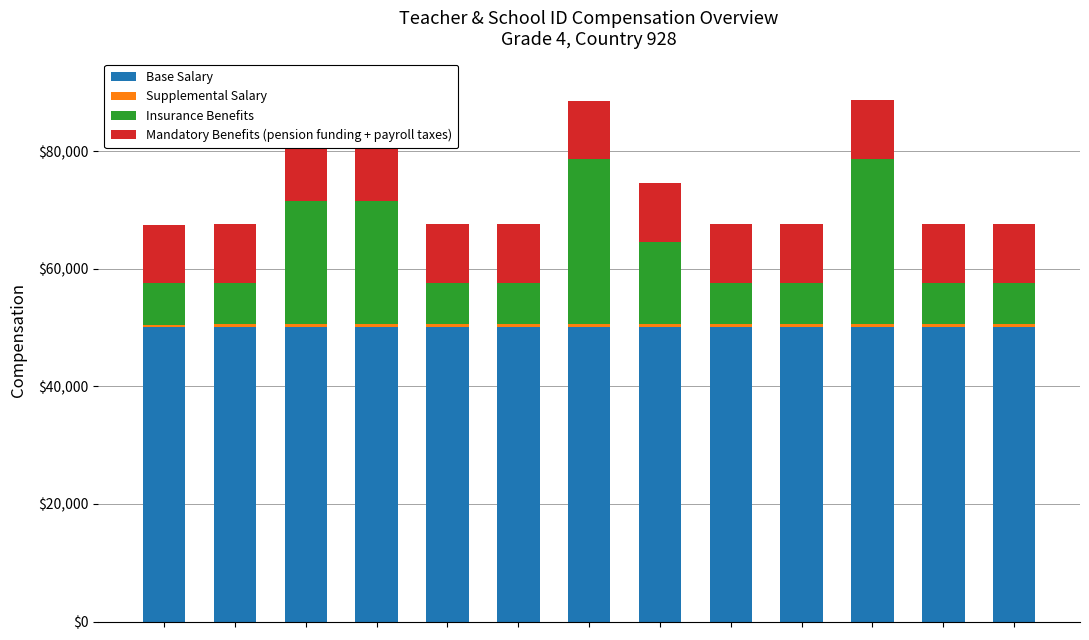

What is the maximum value for Base Salary?

50150.1